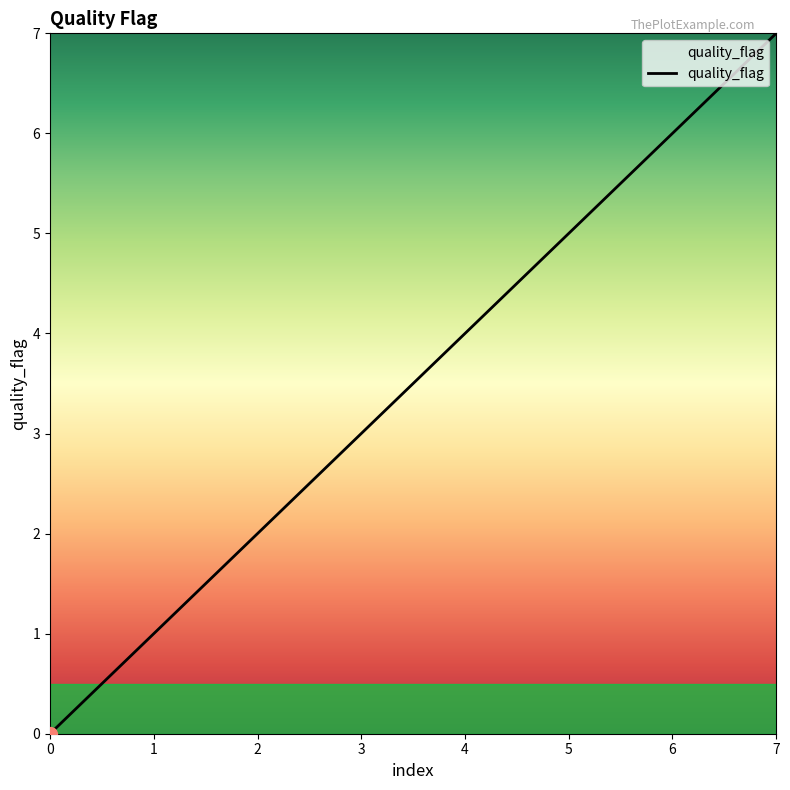

Does the chart display data point markers on the line(s)?

No